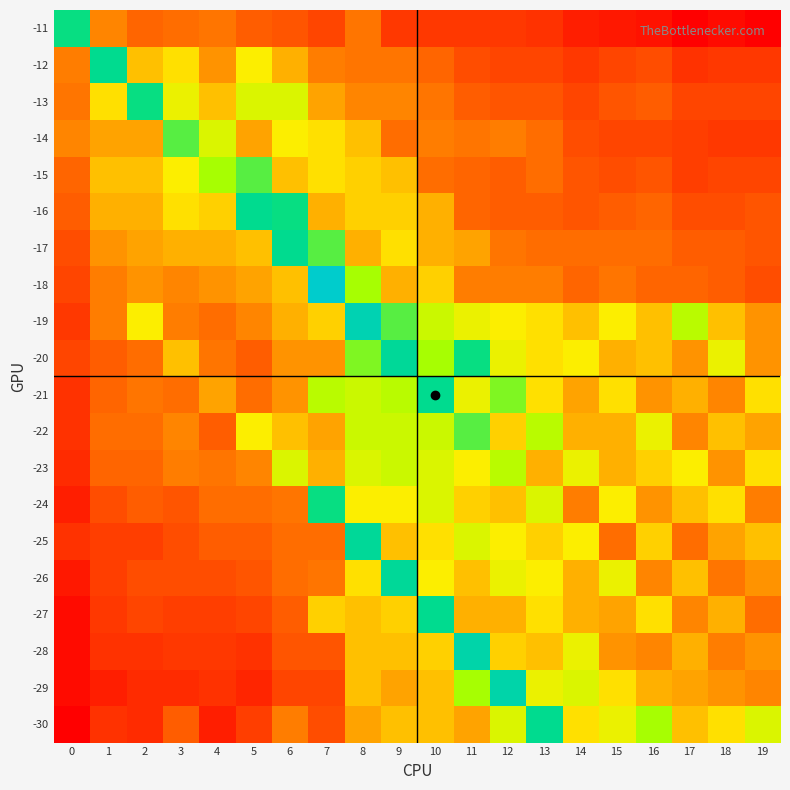

Reading left to right, transcribe all the data shown in this chart.

-11: 0=5	1=-11	2=-15	3=-14	4=-13	5=-16	6=-17	7=-19	8=-13	9=-21	10=-21	11=-21	12=-21	13=-22	14=-25	15=-26	16=-27	17=-30	18=-28	19=-30
-12: 0=-12	1=6	2=-7	3=-5	4=-10	5=-4	6=-8	7=-12	8=-13	9=-13	10=-15	11=-18	12=-19	13=-19	14=-21	15=-19	16=-18	17=-22	18=-21	19=-21
-13: 0=-13	1=-5	2=5	3=-3	4=-7	5=-2	6=-2	7=-9	8=-11	9=-11	10=-13	11=-16	12=-17	13=-17	14=-19	15=-17	16=-16	17=-19	18=-19	19=-19
-14: 0=-11	1=-9	2=-9	3=3	4=-2	5=-9	6=-4	7=-5	8=-7	9=-14	10=-12	11=-13	12=-12	13=-14	14=-18	15=-19	16=-19	17=-20	18=-21	19=-21
-15: 0=-15	1=-7	2=-7	3=-4	4=1	5=3	6=-7	7=-5	8=-6	9=-7	10=-14	11=-15	12=-16	13=-14	14=-17	15=-18	16=-17	17=-20	18=-19	19=-19
-16: 0=-16	1=-8	2=-8	3=-5	4=-6	5=6	6=5	7=-8	8=-6	9=-6	10=-8	11=-15	12=-16	13=-16	14=-17	15=-16	16=-15	17=-18	18=-18	19=-17
-17: 0=-18	1=-10	2=-9	3=-8	4=-8	5=-7	6=6	7=3	8=-8	9=-5	10=-8	11=-9	12=-13	13=-14	14=-14	15=-14	16=-14	17=-16	18=-16	19=-17
-18: 0=-19	1=-12	2=-10	3=-11	4=-10	5=-9	6=-7	7=13	8=1	9=-8	10=-6	11=-12	12=-12	13=-12	14=-15	15=-13	16=-15	17=-15	18=-16	19=-18
-19: 0=-21	1=-12	2=-4	3=-12	4=-14	5=-11	6=-8	7=-6	8=10	9=3	10=-1	11=-3	12=-4	13=-5	14=-7	15=-4	16=-7	17=0	18=-7	19=-10
-20: 0=-19	1=-16	2=-14	3=-7	4=-13	5=-16	6=-10	7=-10	8=2	9=7	10=1	11=5	12=-3	13=-5	14=-4	15=-8	16=-7	17=-10	18=-3	19=-10
-21: 0=-22	1=-15	2=-13	3=-14	4=-9	5=-14	6=-10	7=0	8=-1	9=0	10=6	11=-3	12=2	13=-5	14=-9	15=-5	16=-10	17=-8	18=-11	19=-5
-22: 0=-22	1=-14	2=-14	3=-11	4=-16	5=-4	6=-7	7=-9	8=-1	9=-1	10=-1	11=3	12=-6	13=0	14=-8	15=-8	16=-3	17=-11	18=-7	19=-9
-23: 0=-23	1=-15	2=-15	3=-12	4=-13	5=-11	6=-2	7=-8	8=-2	9=-1	10=-2	11=-4	12=0	13=-8	14=-3	15=-8	16=-6	17=-4	18=-10	19=-5
-24: 0=-25	1=-18	2=-16	3=-17	4=-14	5=-14	6=-13	7=5	8=-4	9=-4	10=-2	11=-6	12=-7	13=-2	14=-12	15=-4	16=-10	17=-7	18=-5	19=-12
-25: 0=-22	1=-20	2=-20	3=-18	4=-16	5=-16	6=-14	7=-14	8=7	9=-7	10=-5	11=-2	12=-4	13=-6	14=-4	15=-14	16=-6	17=-14	18=-9	19=-7
-26: 0=-26	1=-20	2=-18	3=-18	4=-18	5=-17	6=-14	7=-13	8=-5	9=7	10=-4	11=-7	12=-3	13=-4	14=-8	15=-3	16=-11	17=-7	18=-13	19=-10
-27: 0=-28	1=-21	2=-19	3=-20	4=-20	5=-19	6=-16	7=-6	8=-7	9=-6	10=6	11=-8	12=-8	13=-5	14=-8	15=-9	16=-5	17=-11	18=-8	19=-14
-28: 0=-28	1=-22	2=-22	3=-21	4=-21	5=-22	6=-17	7=-17	8=-7	9=-7	10=-6	11=9	12=-6	13=-7	14=-3	15=-10	16=-11	17=-8	18=-12	19=-10
-29: 0=-28	1=-25	2=-23	3=-23	4=-22	5=-24	6=-19	7=-19	8=-7	9=-9	10=-7	11=1	12=9	13=-3	14=-2	15=-5	16=-8	17=-9	18=-10	19=-11
-30: 0=-30	1=-22	2=-23	3=-16	4=-25	5=-20	6=-12	7=-18	8=-9	9=-7	10=-7	11=-9	12=-2	13=6	14=-5	15=-3	16=1	17=-7	18=-5	19=-2